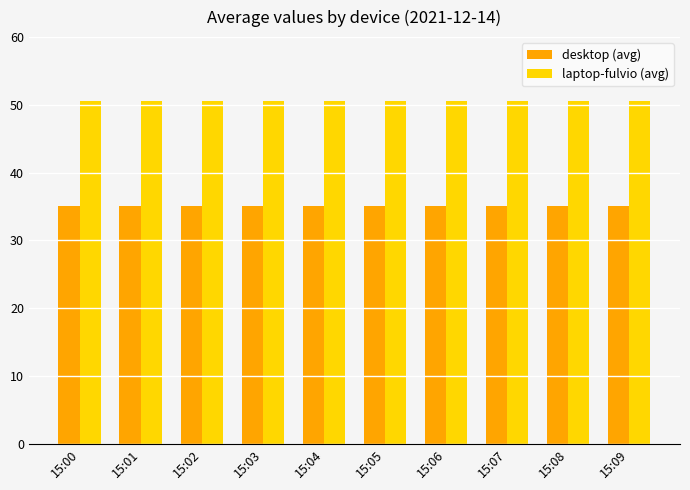

How many bars are there in each group?

2